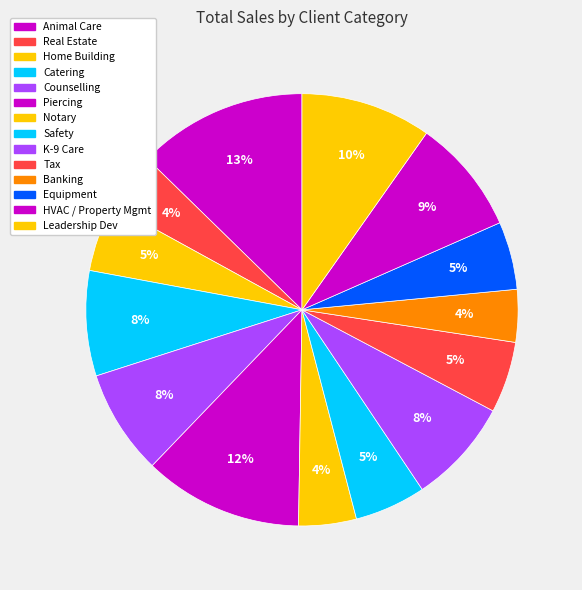

Does any single category account for the majority?

No